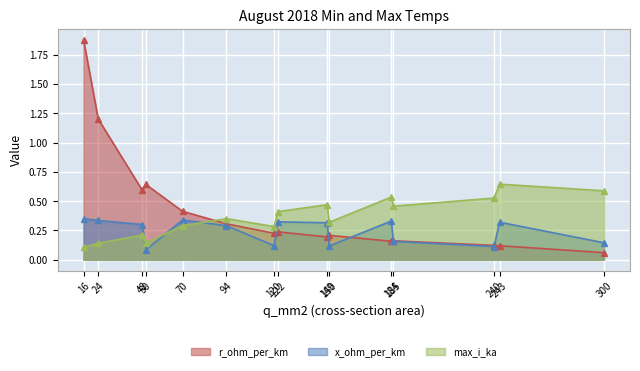

What value does the max_i_ka series have at 184?

0.5